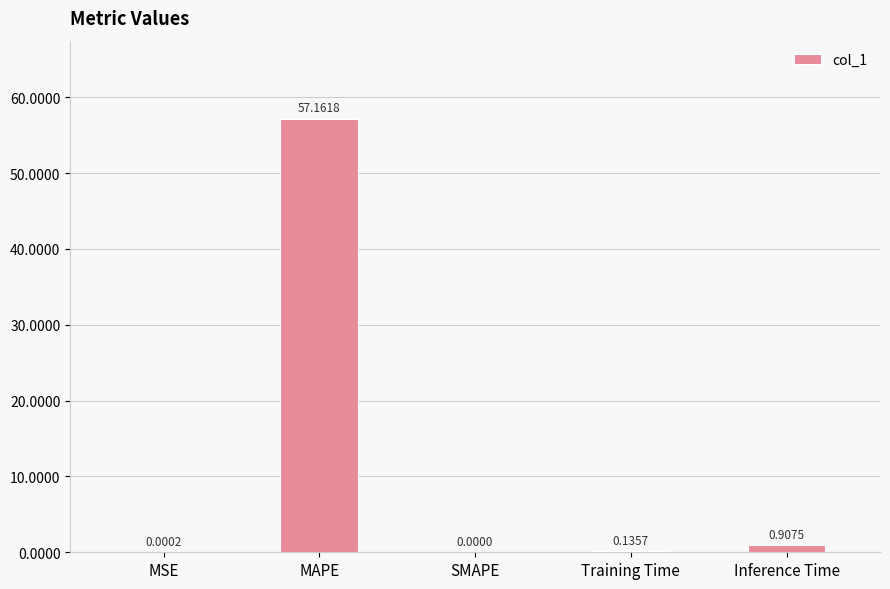

Does the chart contain stacked bars?

No